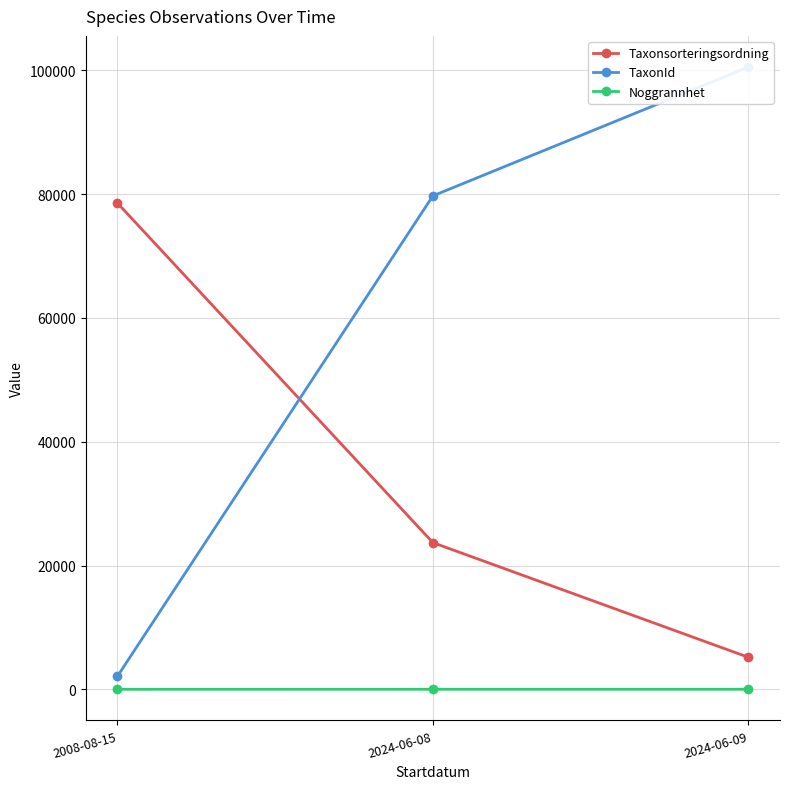

Reading left to right, extract all data points from this chart.

Taxonsorteringsordning: 78569.0	23698.2	5173.0
TaxonId: 2081.0	79709.8	100526.0
Noggrannhet: 5.0	10.0	10.0